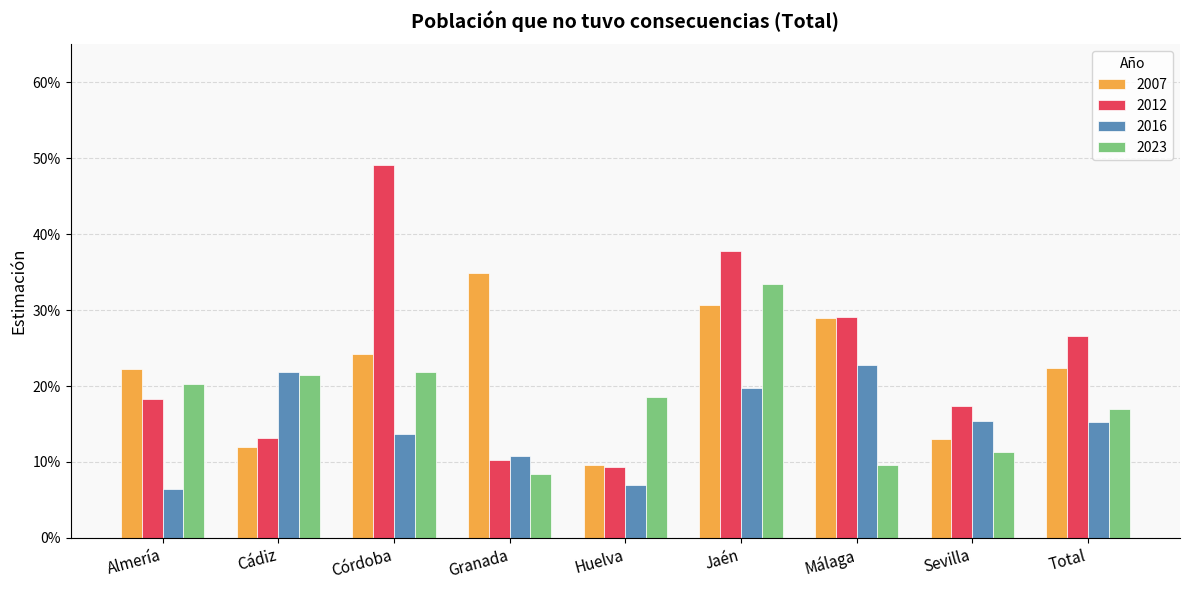

What are all the series names shown in the legend?

2007, 2012, 2016, 2023